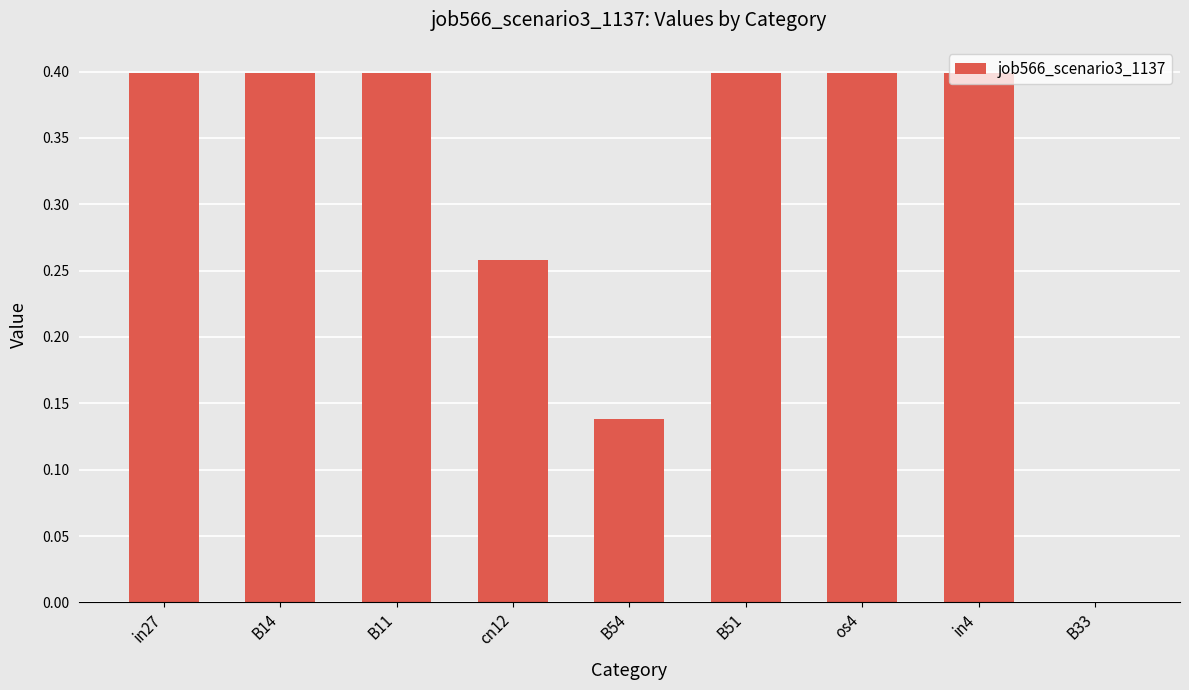

What is the sum of all values?

2.8